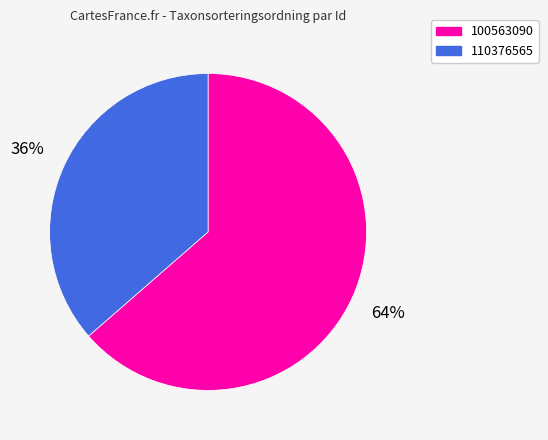

To the nearest percent, what is the average slice percentage?

50%